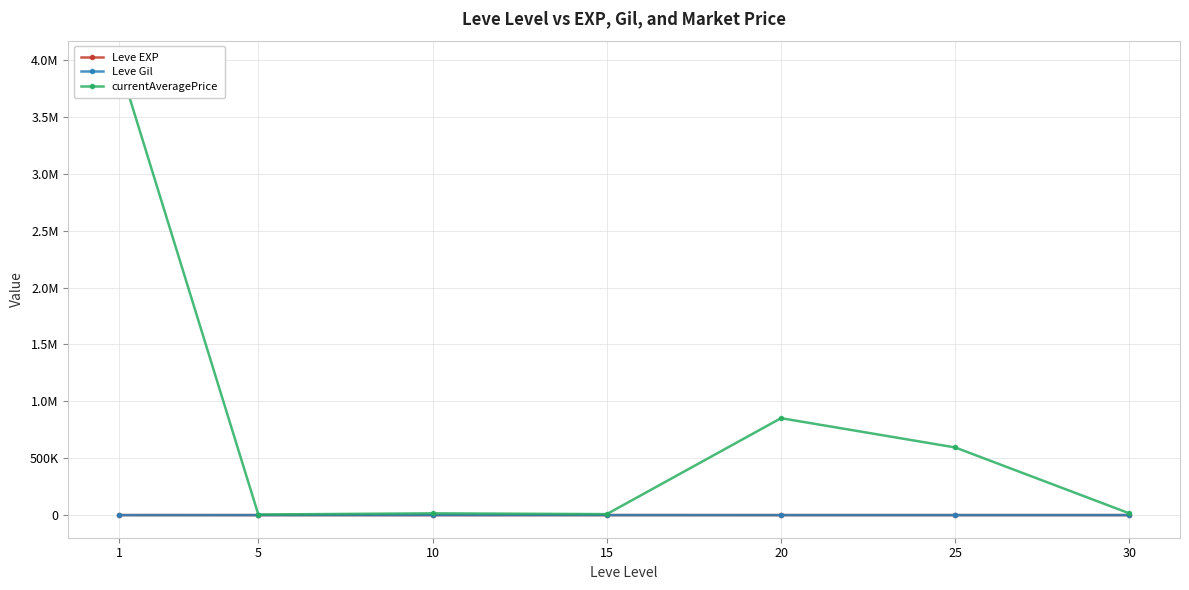

Which category has the lowest value across all series?

5